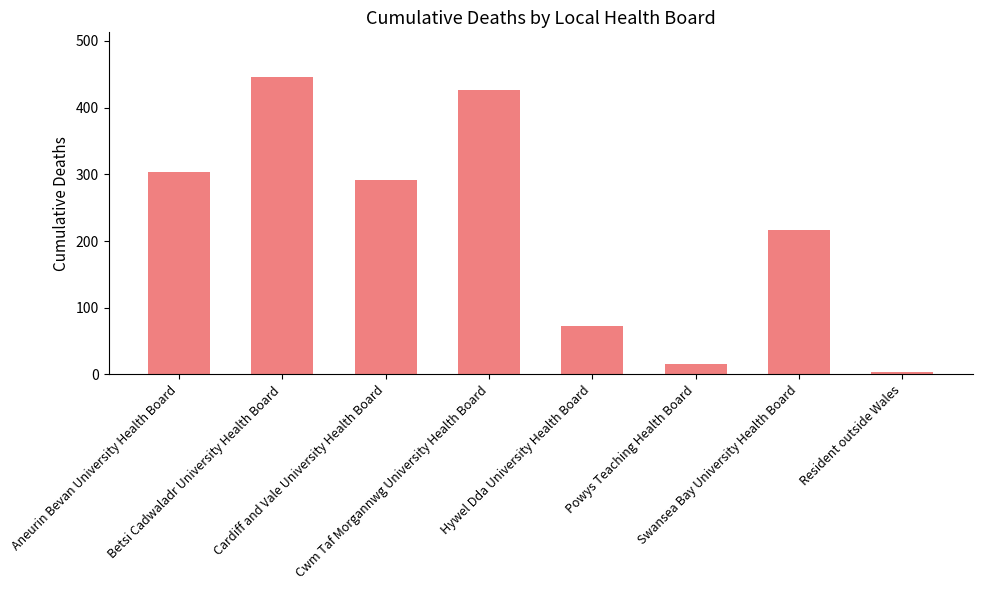

List the labels in order of value, smallest first.

Resident outside Wales, Powys Teaching Health Board, Hywel Dda University Health Board, Swansea Bay University Health Board, Cardiff and Vale University Health Board, Aneurin Bevan University Health Board, Cwm Taf Morgannwg University Health Board, Betsi Cadwaladr University Health Board